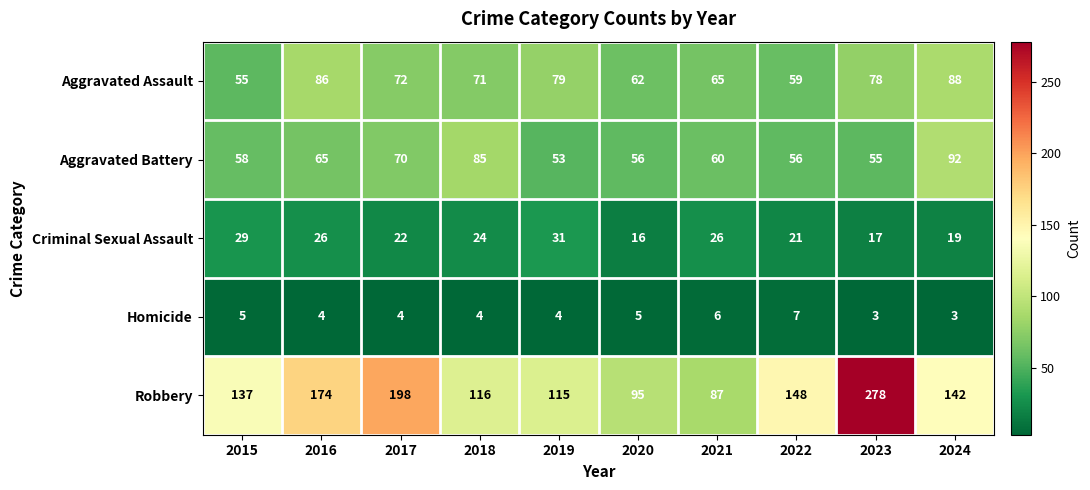

Which series has the widest spread of values?

Robbery